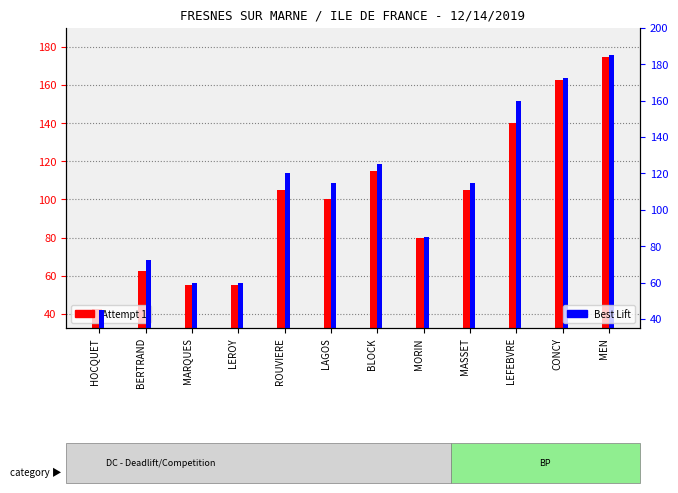

Where does the Attempt 1 series first go above 105?

BLOCK